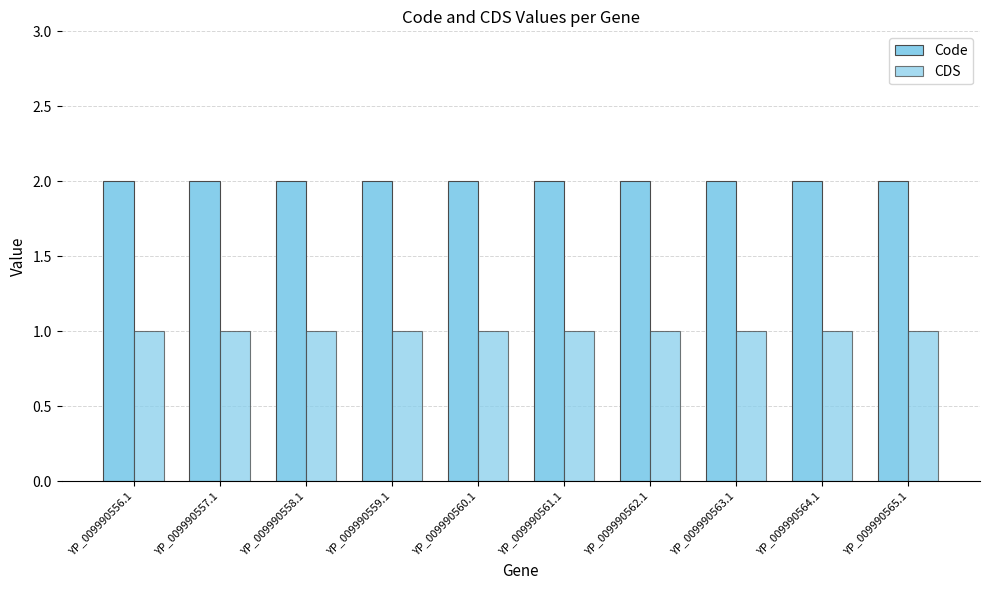

How many bars are there in each group?

2